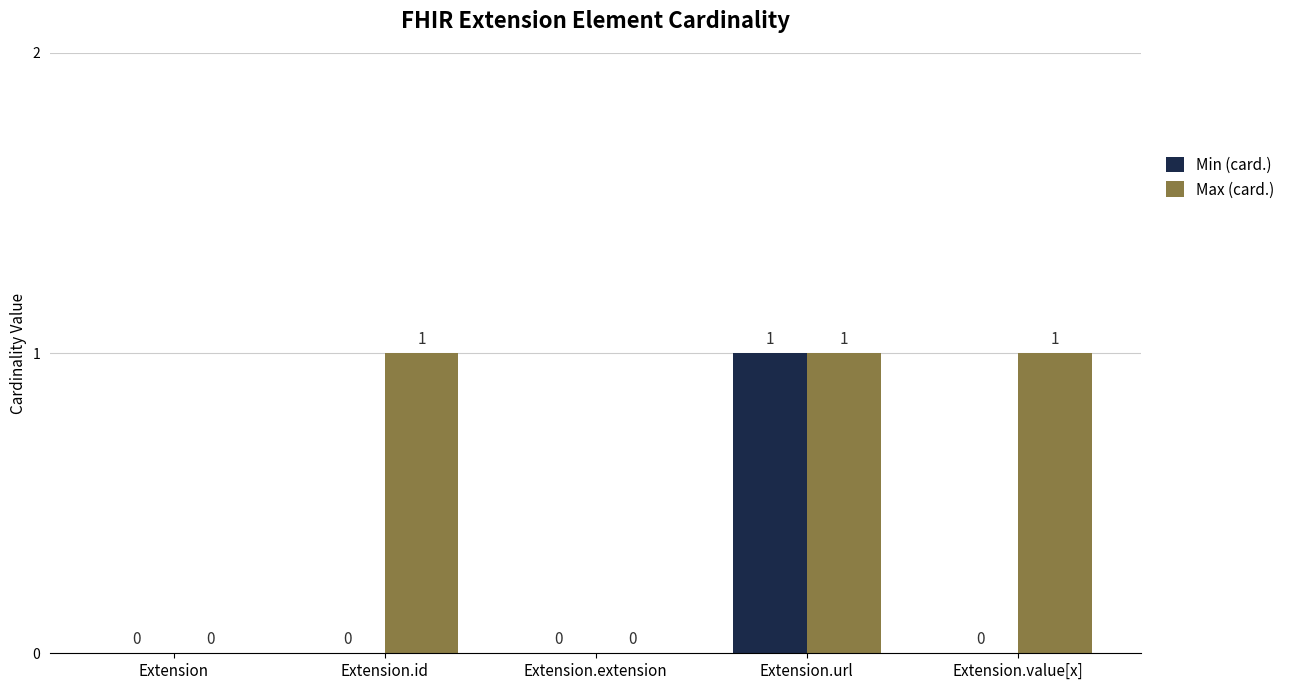

How many Max (card.) values are between 0 and 1?

5